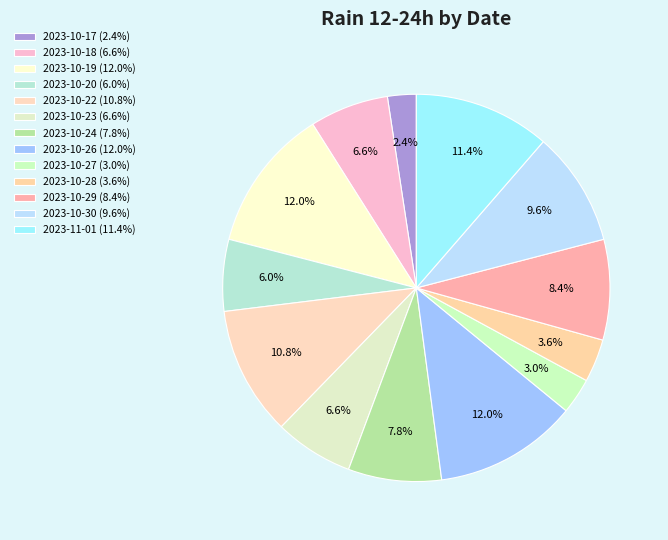

Is there a majority slice in this chart?

No